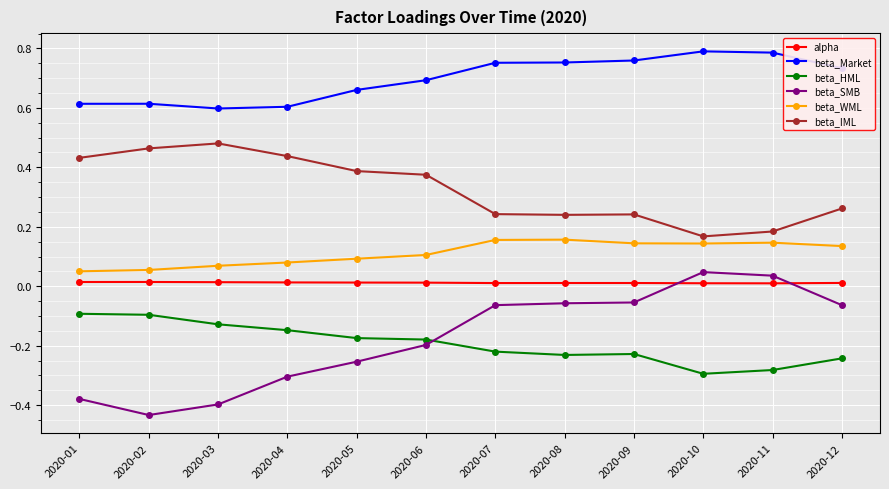

True or false: alpha has more than 1 points higher than both neighbors.

True